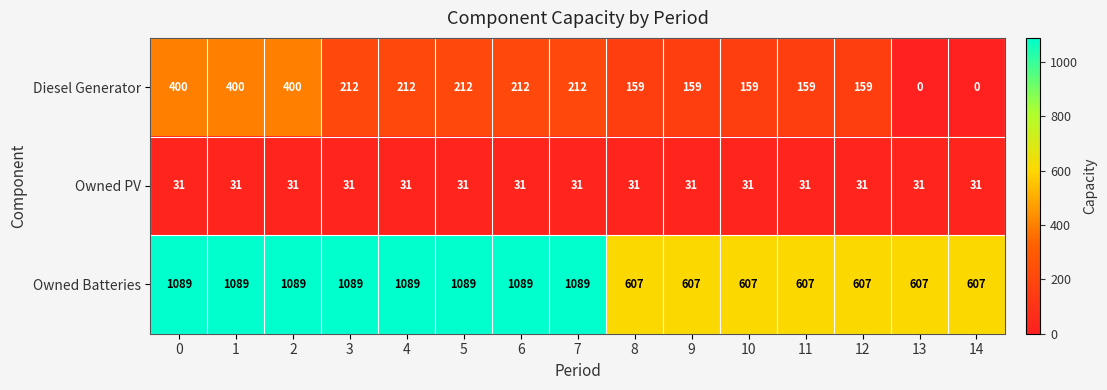

What is the average value of the Owned Batteries series?

864